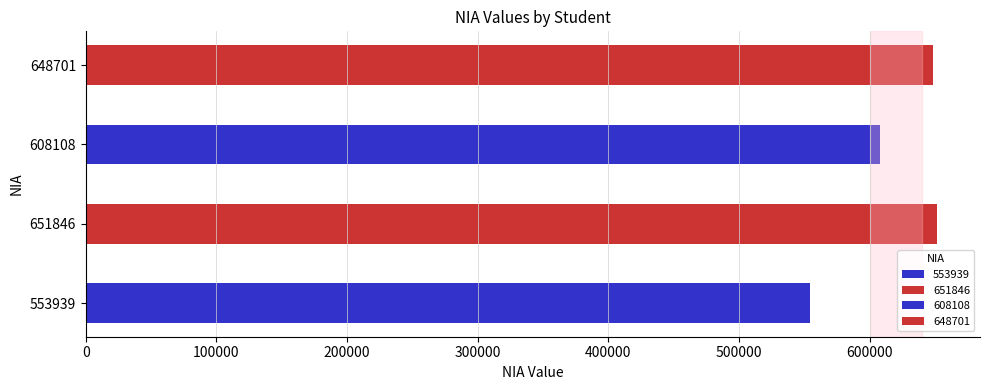

At which category does the chart reach its peak across all series?

651846